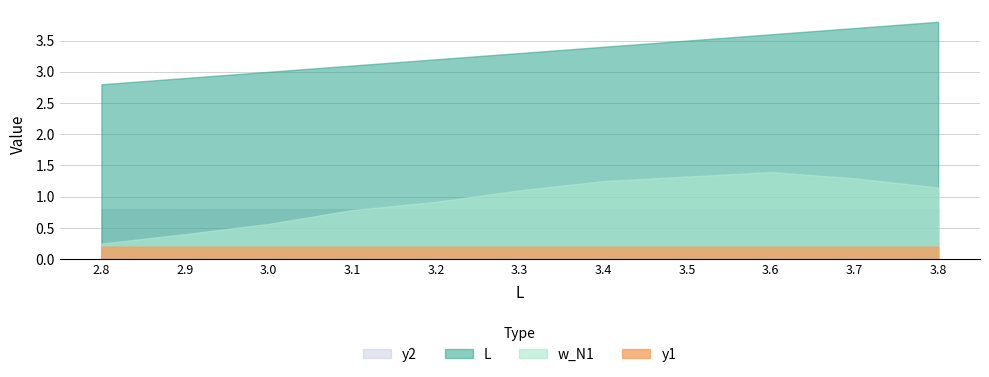

How many categories are shown in the chart?

11